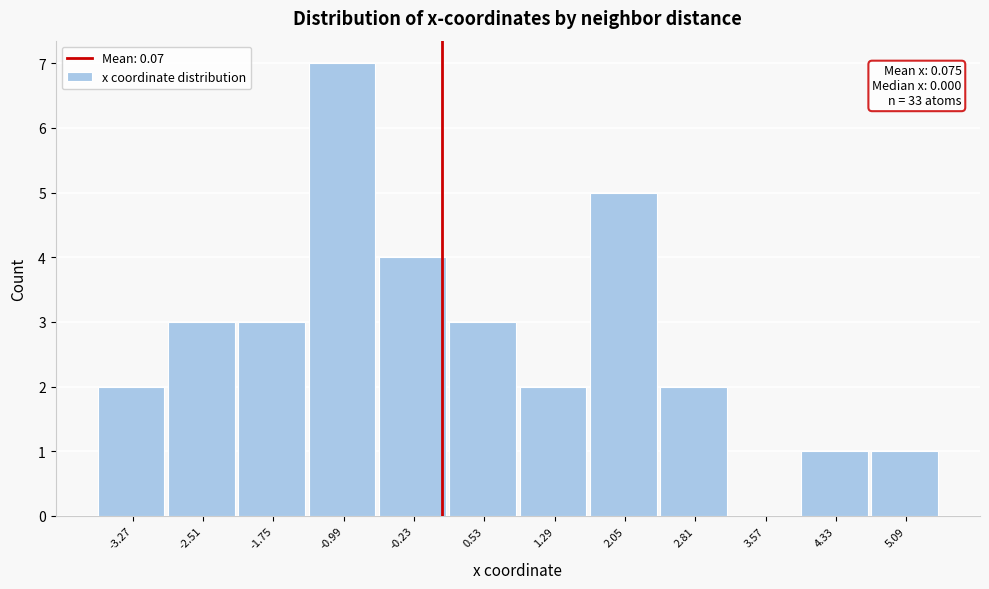

Which range on the x-axis has the tallest bar?

-1.4 to -0.6